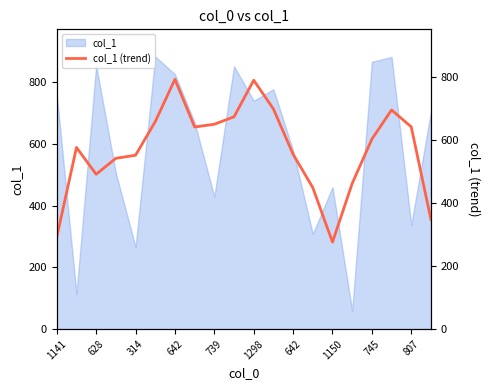

True or false: the data shows 792.7 at 642.

True